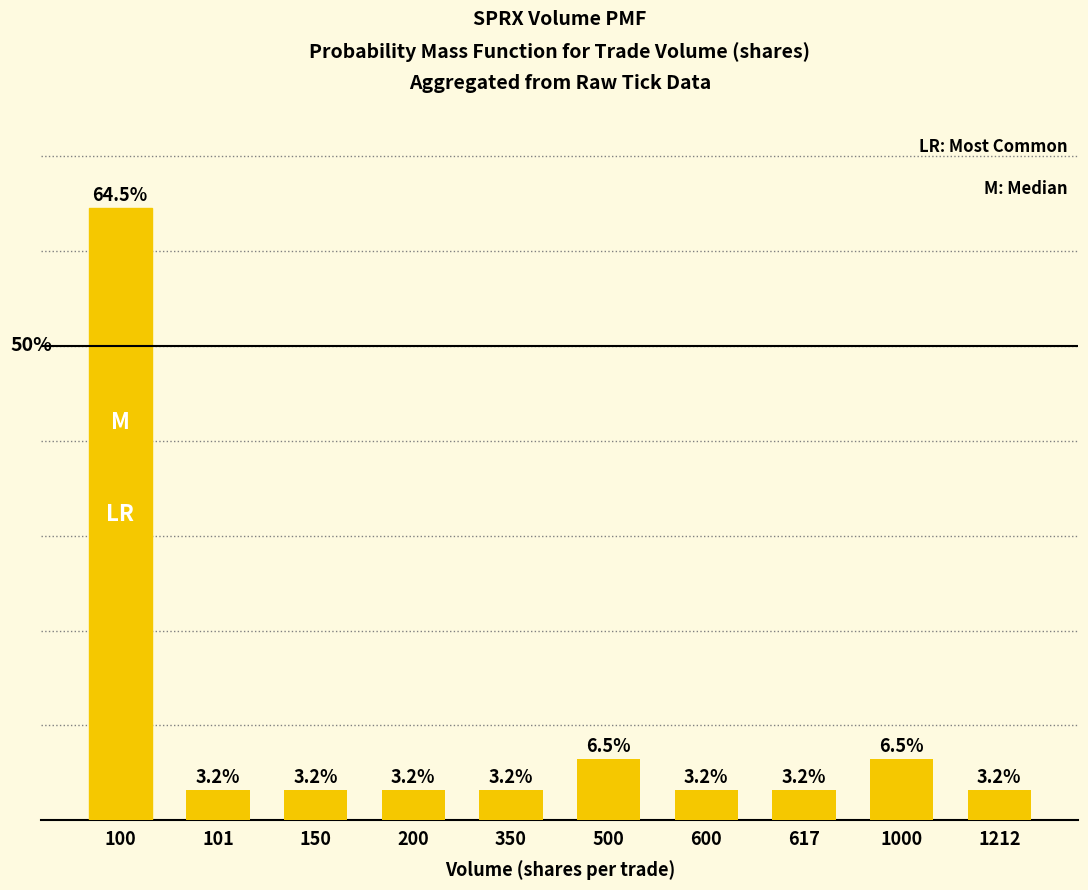

Does the chart contain any negative values?

No